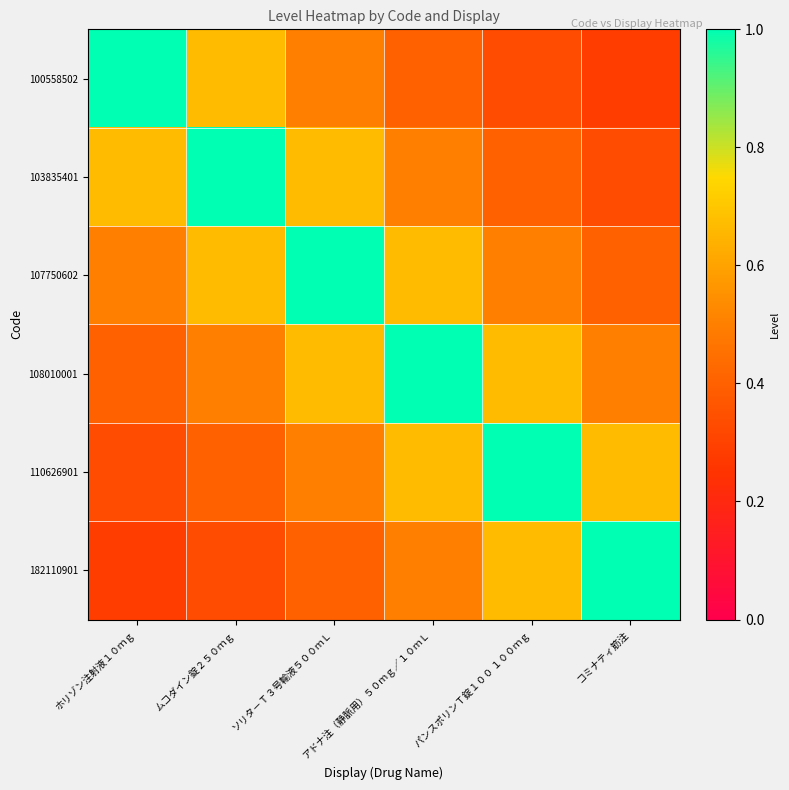

Reading right to left, extract all data points from this chart.

100558502: コミナティ筋注=0.3	パンスポリンＴ錠１００ １００ｍｇ=0.3	アドナ注（静脈用）５０ｍｇ／１０ｍＬ=0.4	ソリタ－Ｔ３号輸液５００ｍＬ=0.5	ムコダイン錠２５０ｍｇ=0.7	ホリゾン注射液１０ｍｇ=1.0
103835401: コミナティ筋注=0.3	パンスポリンＴ錠１００ １００ｍｇ=0.4	アドナ注（静脈用）５０ｍｇ／１０ｍＬ=0.5	ソリタ－Ｔ３号輸液５００ｍＬ=0.7	ムコダイン錠２５０ｍｇ=1.0	ホリゾン注射液１０ｍｇ=0.7
107750602: コミナティ筋注=0.4	パンスポリンＴ錠１００ １００ｍｇ=0.5	アドナ注（静脈用）５０ｍｇ／１０ｍＬ=0.7	ソリタ－Ｔ３号輸液５００ｍＬ=1.0	ムコダイン錠２５０ｍｇ=0.7	ホリゾン注射液１０ｍｇ=0.5
108010001: コミナティ筋注=0.5	パンスポリンＴ錠１００ １００ｍｇ=0.7	アドナ注（静脈用）５０ｍｇ／１０ｍＬ=1.0	ソリタ－Ｔ３号輸液５００ｍＬ=0.7	ムコダイン錠２５０ｍｇ=0.5	ホリゾン注射液１０ｍｇ=0.4
110626901: コミナティ筋注=0.7	パンスポリンＴ錠１００ １００ｍｇ=1.0	アドナ注（静脈用）５０ｍｇ／１０ｍＬ=0.7	ソリタ－Ｔ３号輸液５００ｍＬ=0.5	ムコダイン錠２５０ｍｇ=0.4	ホリゾン注射液１０ｍｇ=0.3
182110901: コミナティ筋注=1.0	パンスポリンＴ錠１００ １００ｍｇ=0.7	アドナ注（静脈用）５０ｍｇ／１０ｍＬ=0.5	ソリタ－Ｔ３号輸液５００ｍＬ=0.4	ムコダイン錠２５０ｍｇ=0.3	ホリゾン注射液１０ｍｇ=0.3